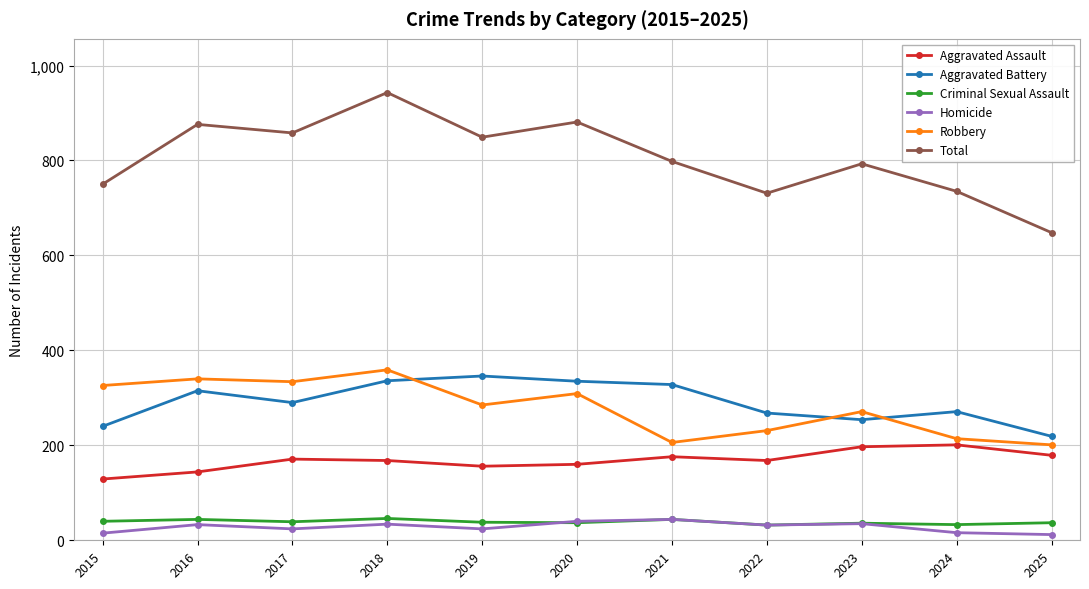

True or false: Homicide and Aggravated Assault cross at least once.

False